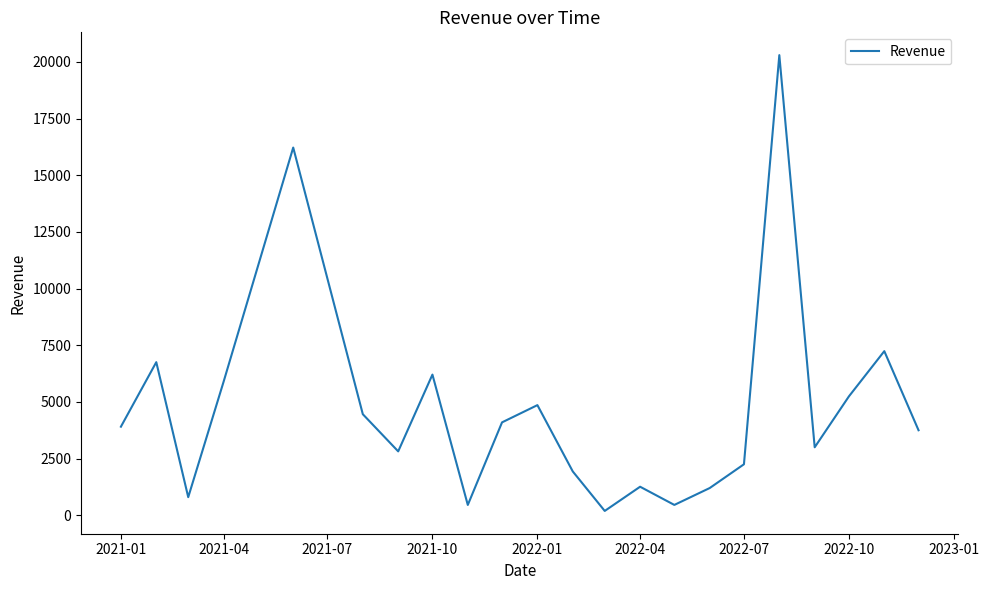

What is the difference between the maximum and minimum values?

20103.3